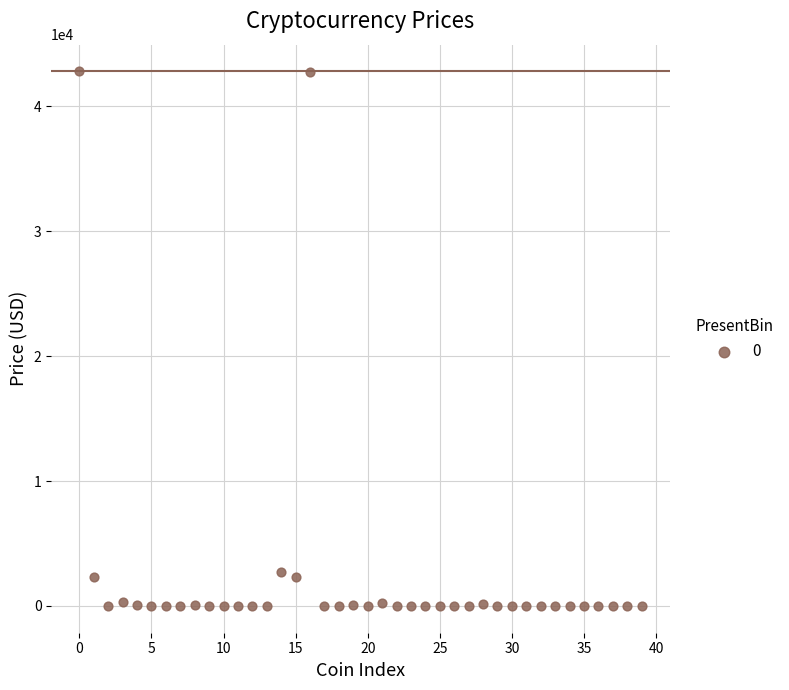

What is the range of Y values (max minus min)?

42775.0